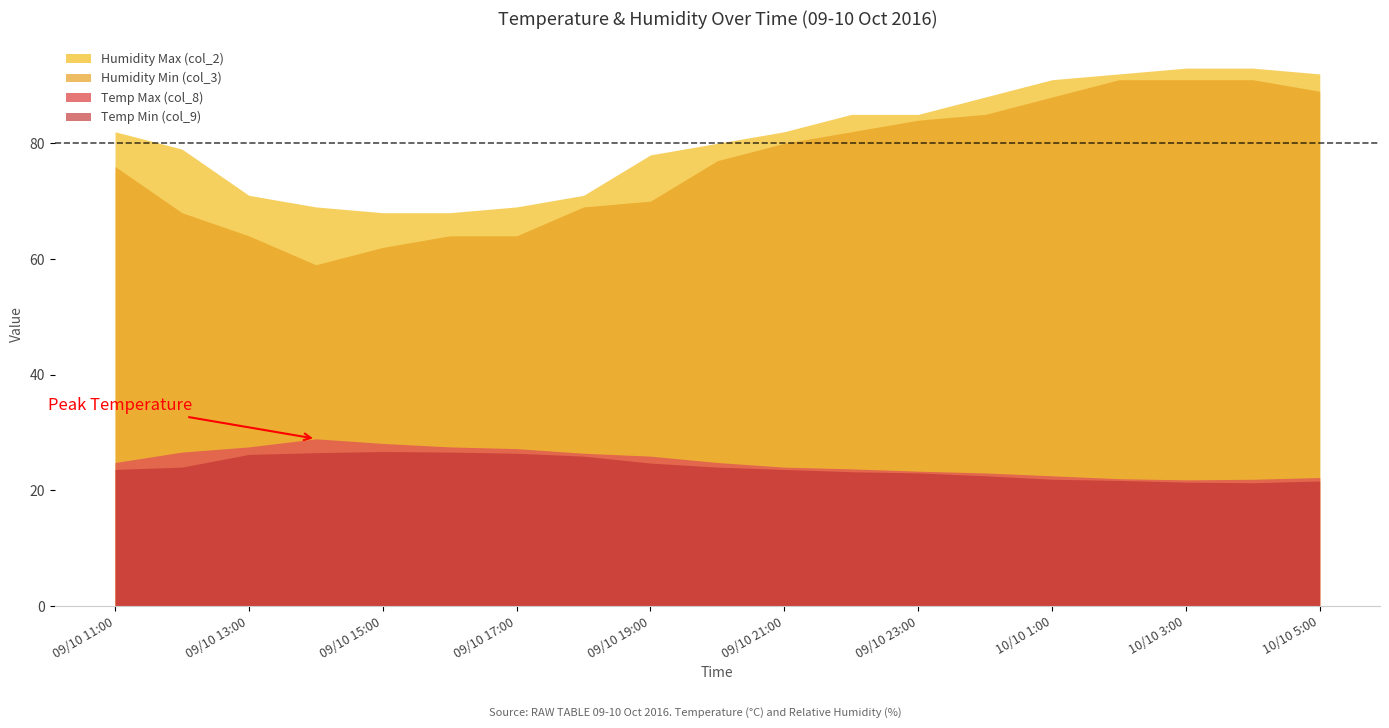

What is the difference between the highest and lowest values at 09/10 17:00?

42.6